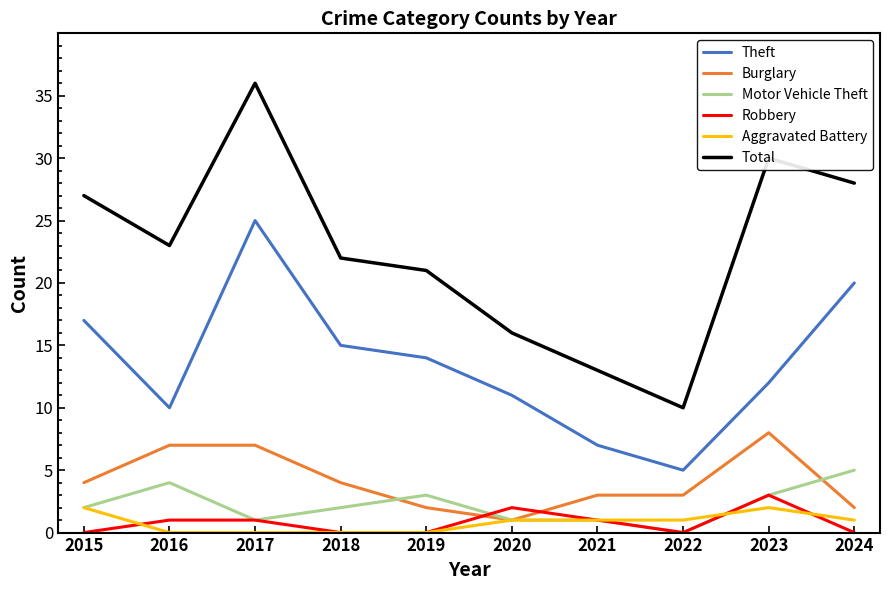

Which category has the highest value across all series?

2017